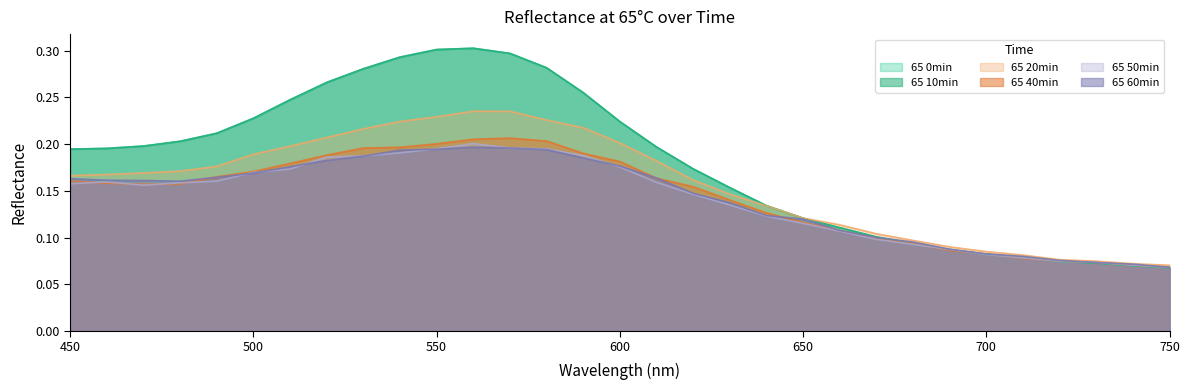

At which label is 65 10min closest to 0?

750